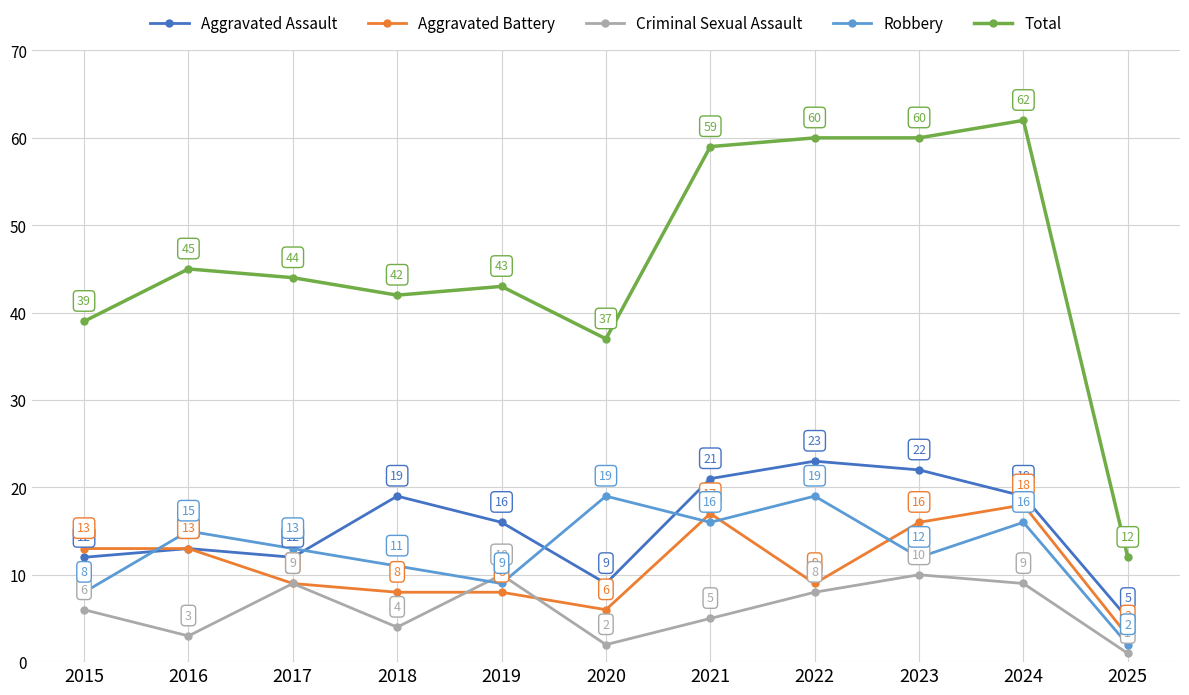

What is the average value of the Criminal Sexual Assault series?

6